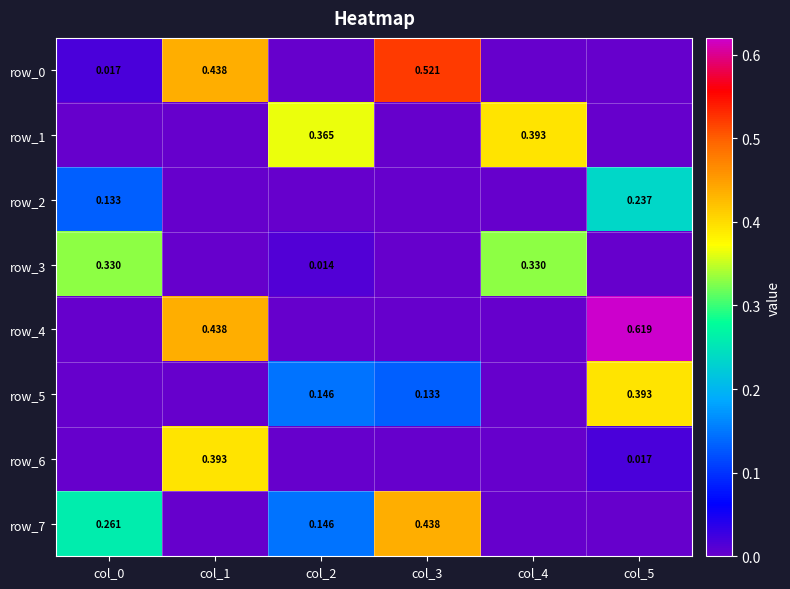

What is the average value of the row_7 series?

0.1